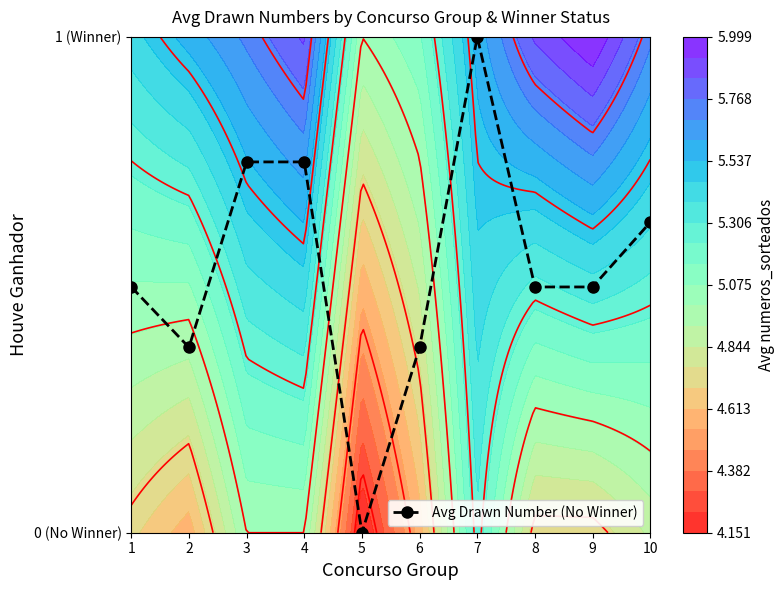

List the labels in order of value, smallest first.

5, 2, 6, 1, 8, 9, 10, 3, 4, 7